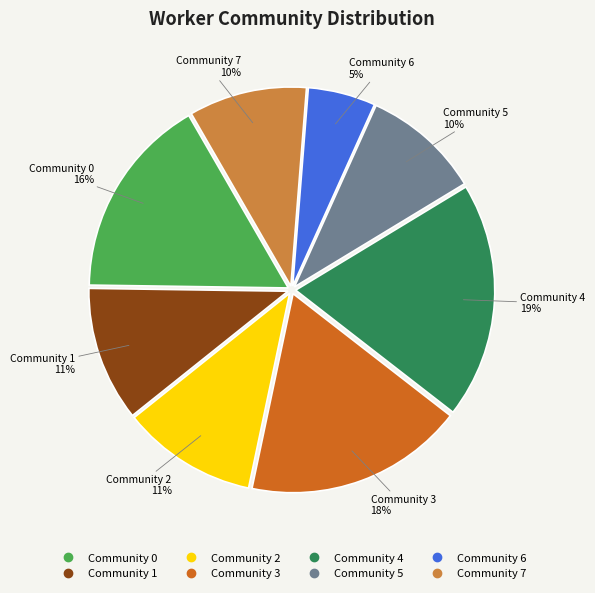

Is there any slice that represents more than half of the pie?

No